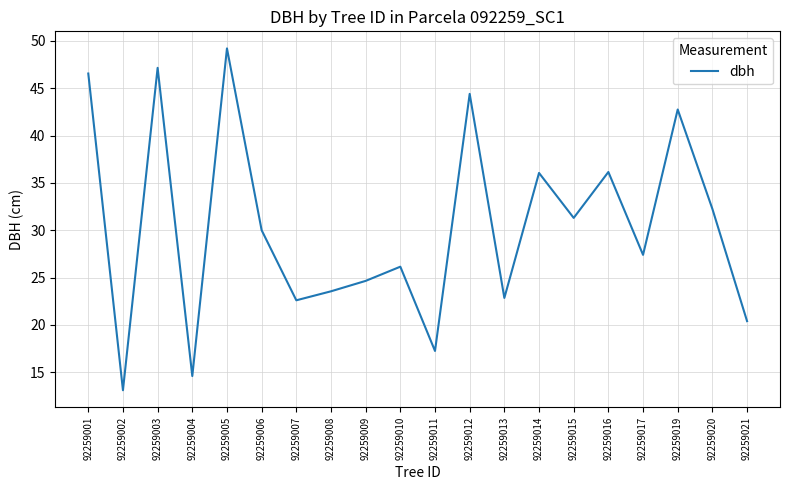

True or false: the data shows 26.1 at 92259010.

True